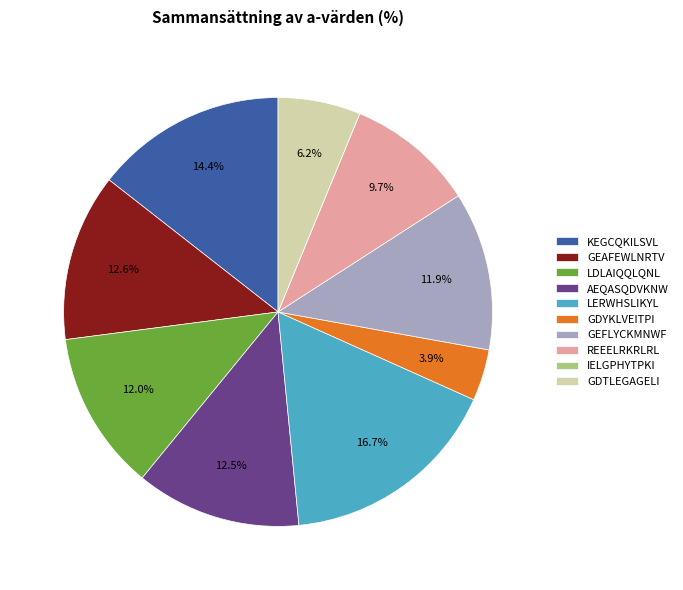

The AEQASQDVKNW slice represents 3% of the pie. True or false?

False